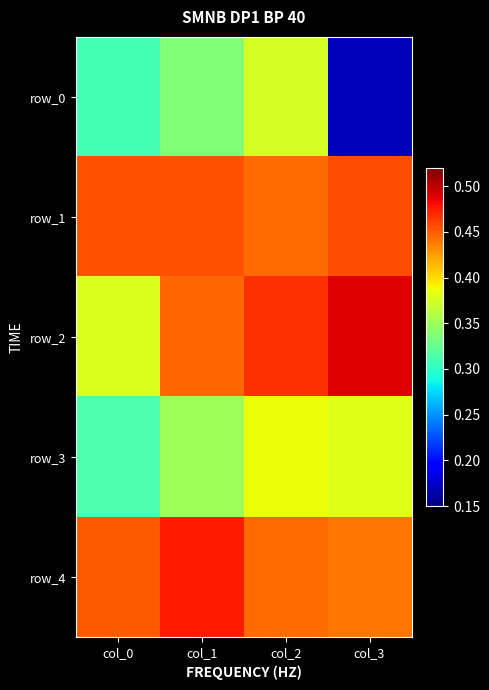

At how many categories does at least one series exceed 0?

4